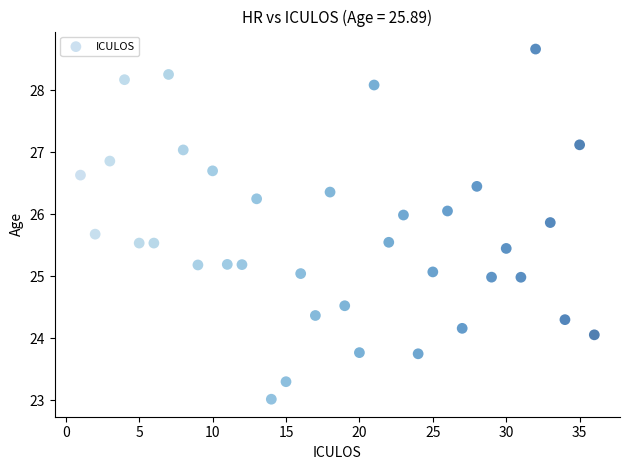

What is the range of Y values (max minus min)?

5.6